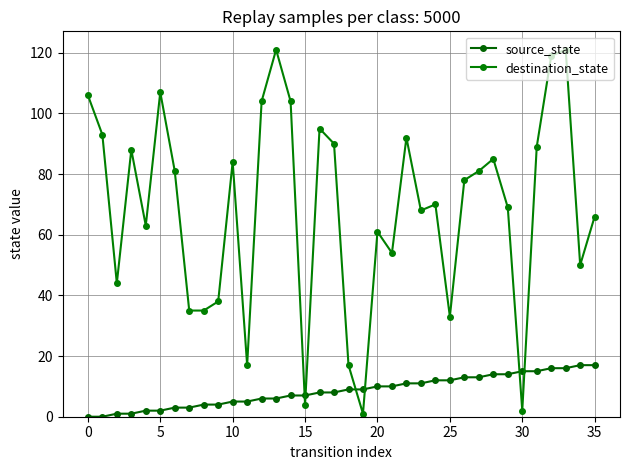

Which series has the widest spread of values?

destination_state